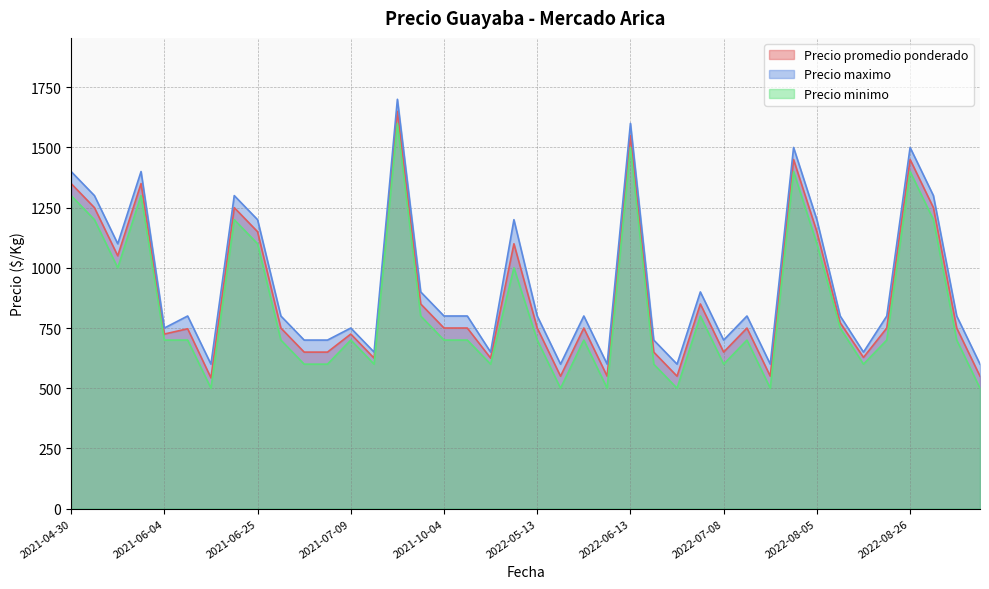

The Precio promedio ponderado series shows 725 at 2021-06-04. True or false?

True